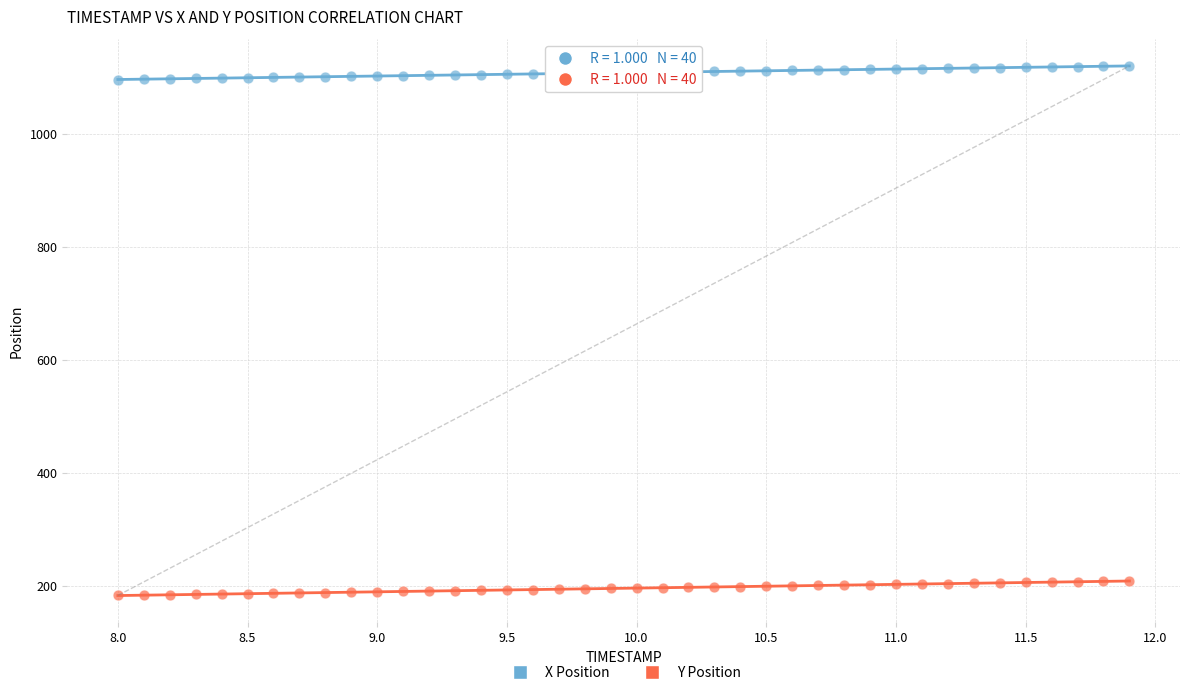

Which series contains the lowest Y value?

Y Position